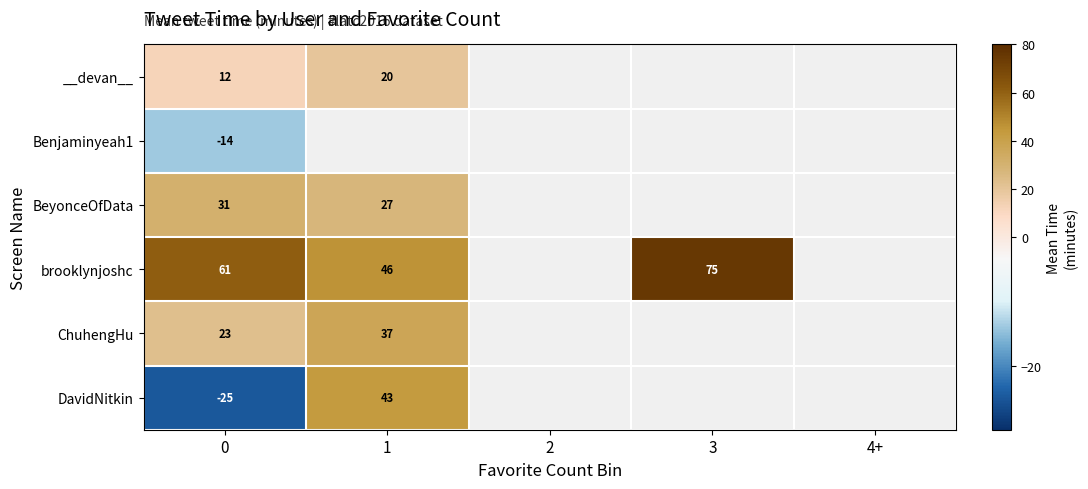

Which has a higher value, 1 or 0?

1